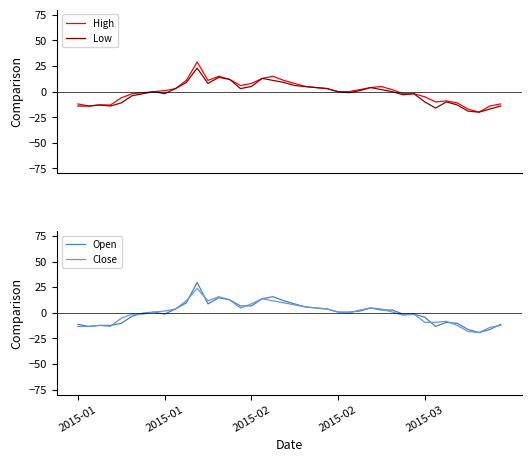

What is the maximum value for High?

28.9